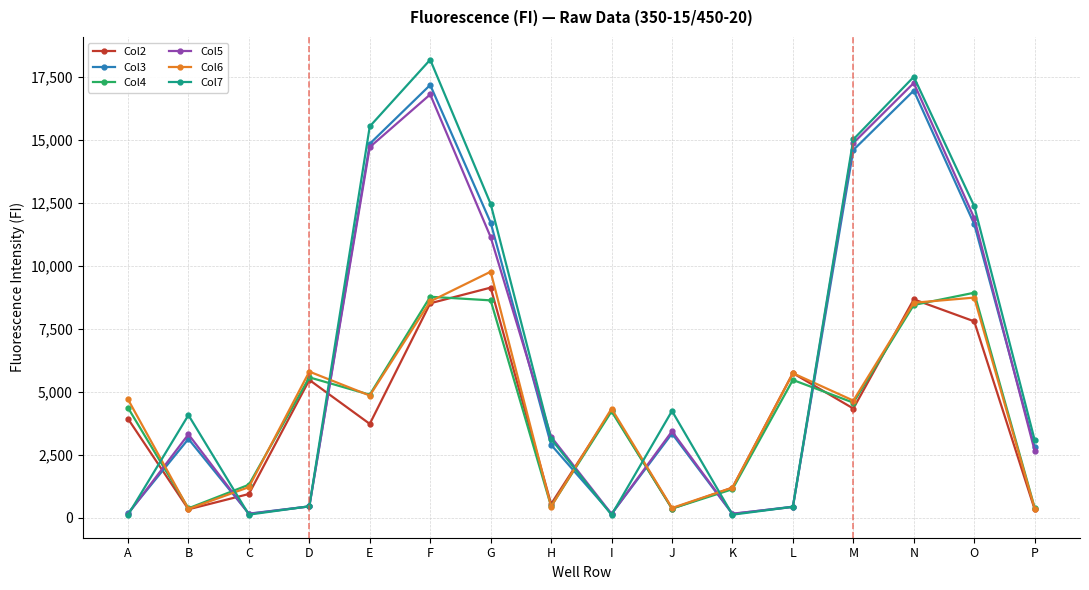

The Col2 series shows 6428 at M. True or false?

False